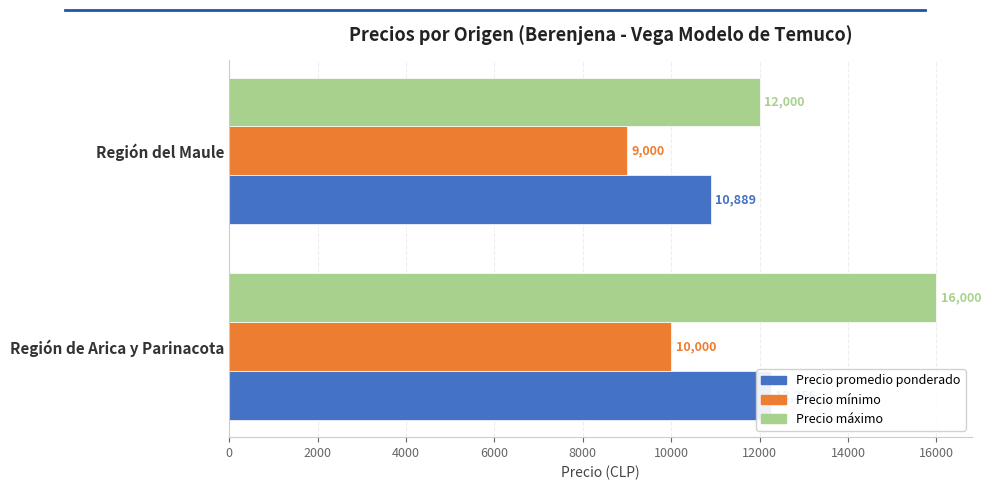

What is the difference between the Precio mínimo values at Región de Arica y Parinacota and Región del Maule?

1000